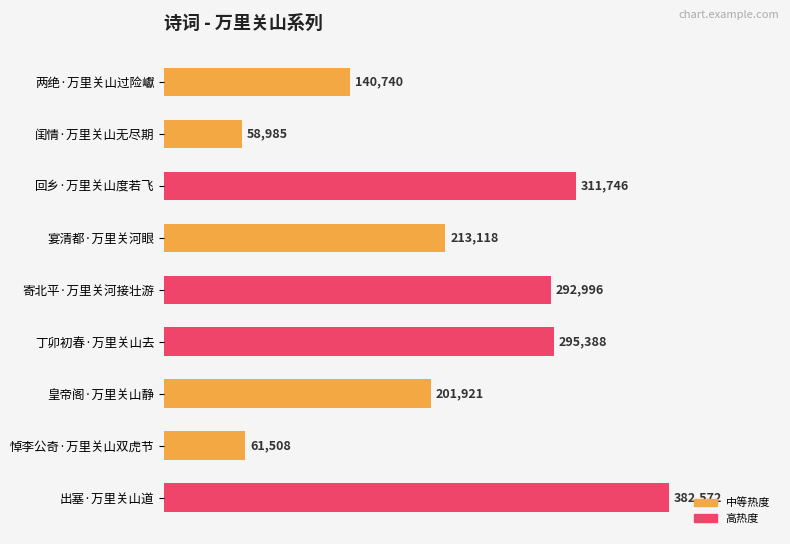

List the labels in order of value, smallest first.

闺情·万里关山无尽期, 悼李公奇·万里关山双虎节, 两绝·万里关山过险巘, 皇帝阁·万里关山静, 宴清都·万里关河眼, 寄北平·万里关河接壮游, 丁卯初春·万里关山去, 回乡·万里关山度若飞, 出塞·万里关山道